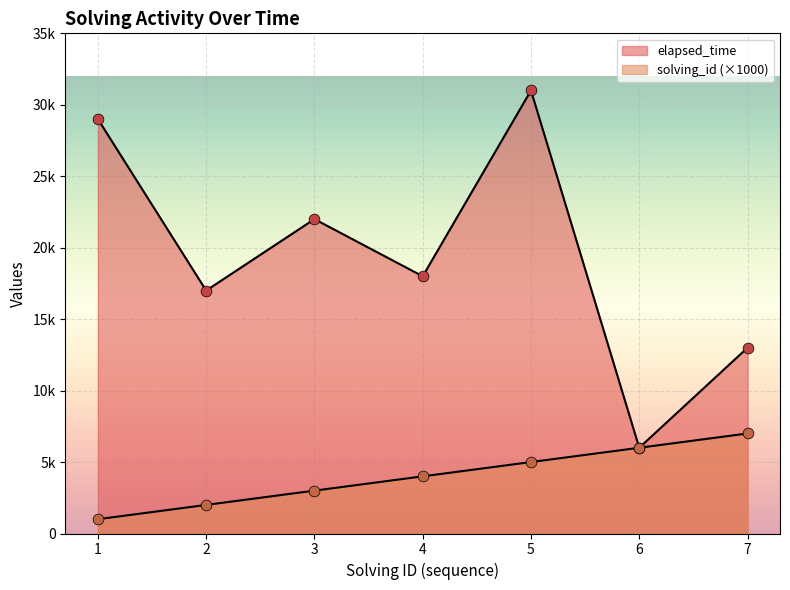

Which series has the largest total across all categories?

elapsed_time